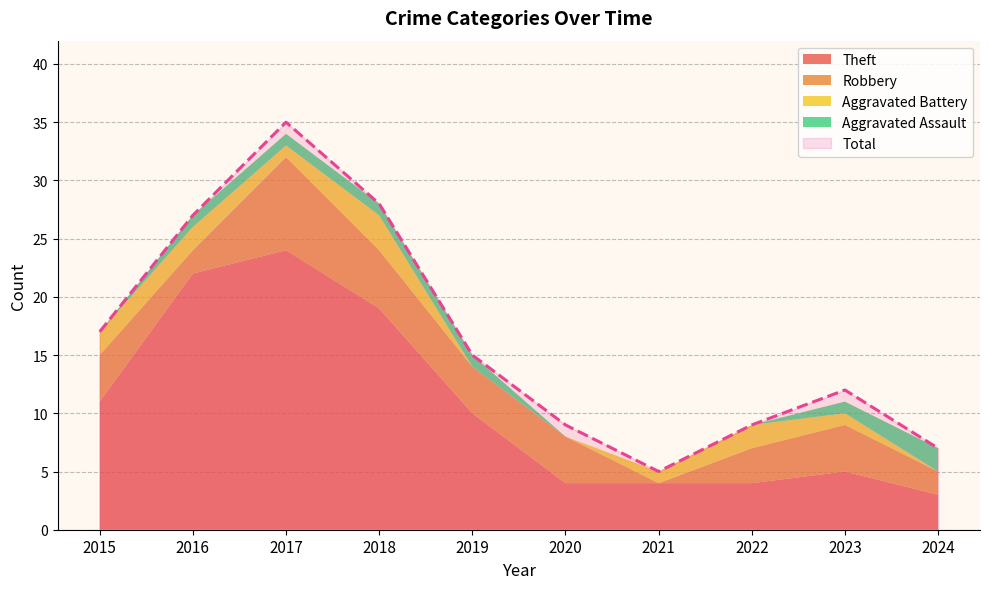

True or false: Aggravated Assault has a value of 2 at 2016.

False